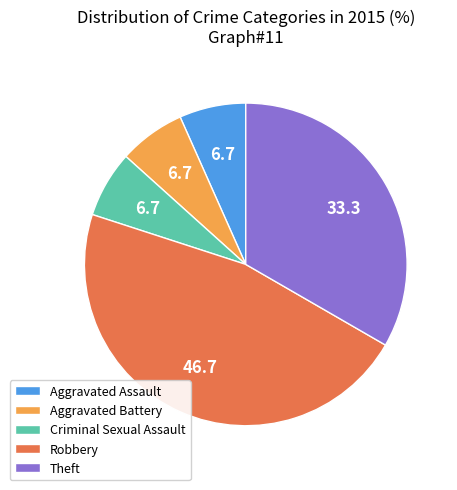

Does any single category account for the majority?

No